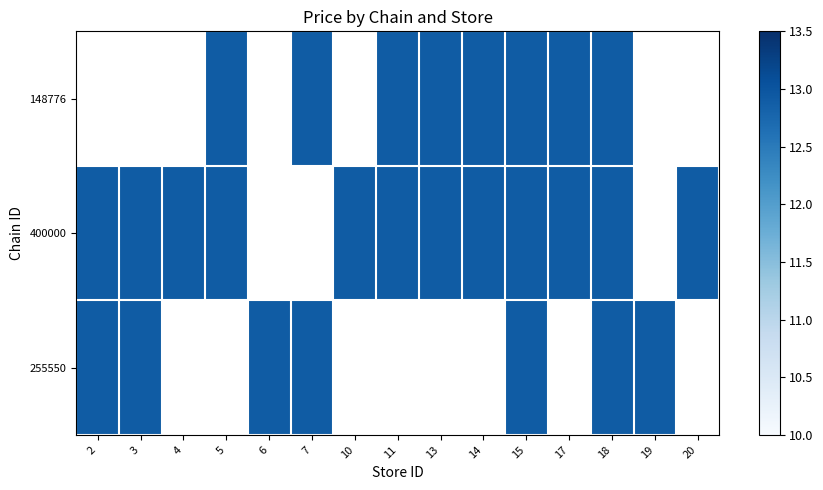

Rank the series at 18 from lowest to highest value.

148776, 400000, 255550